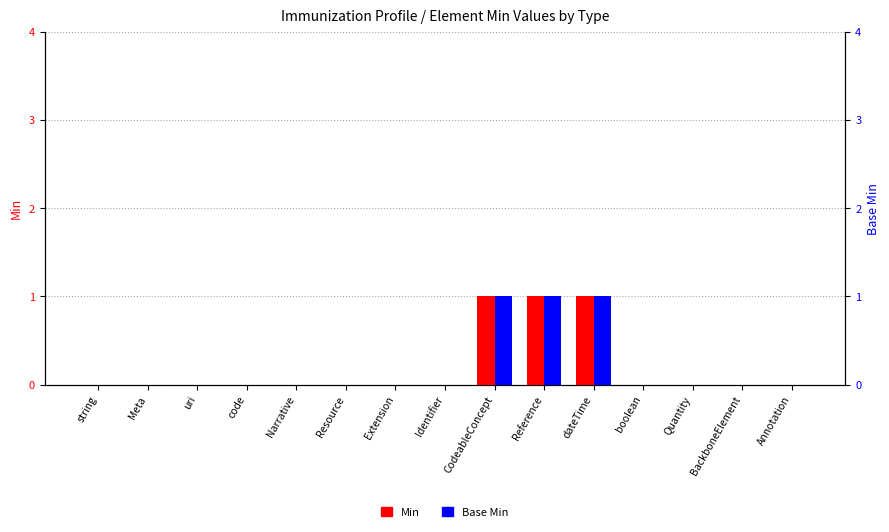

True or false: Base Min has a value of 0 at Extension.

True